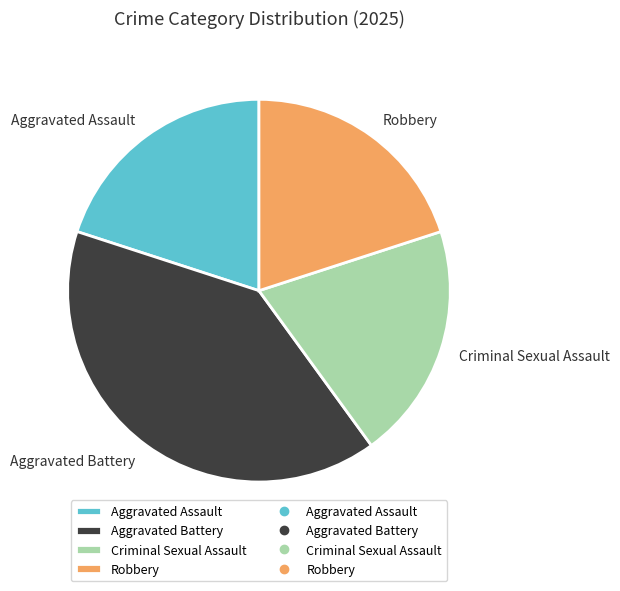

The Aggravated Battery slice represents 47% of the pie. True or false?

False